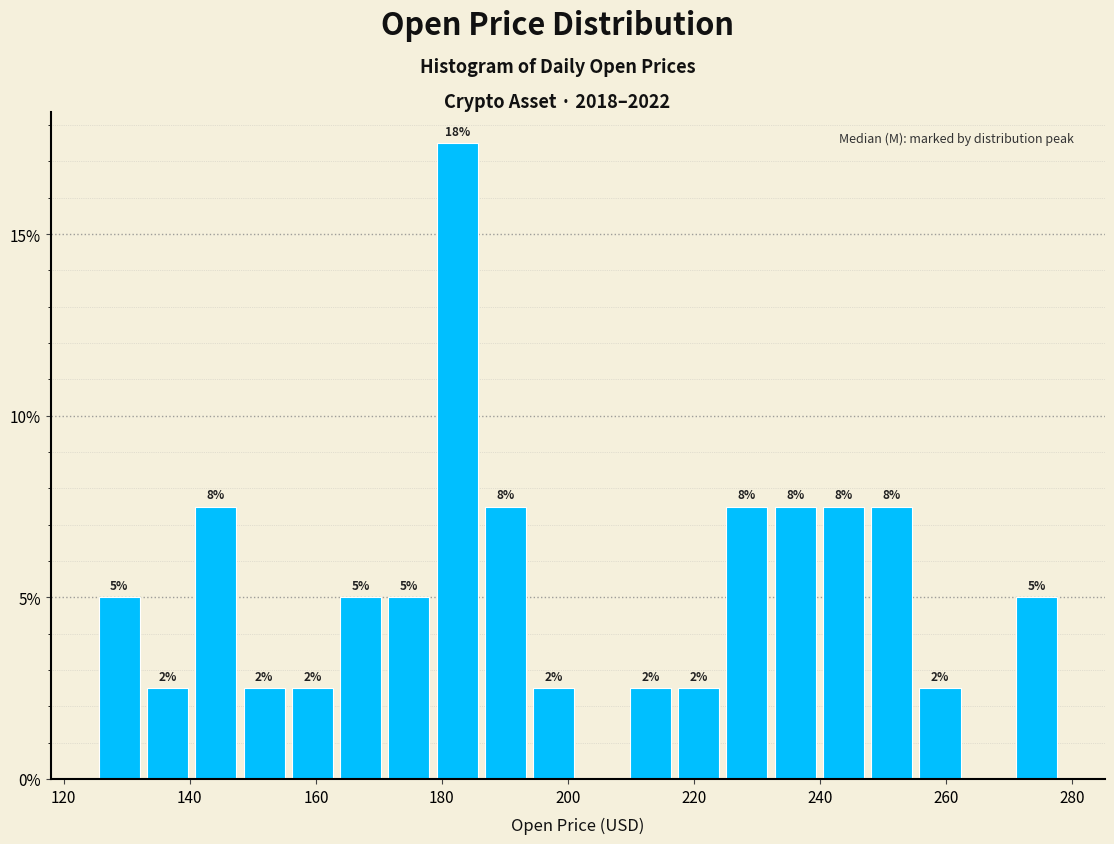

Read against the x-axis, roughly where is the centre of the tallest bar?

182